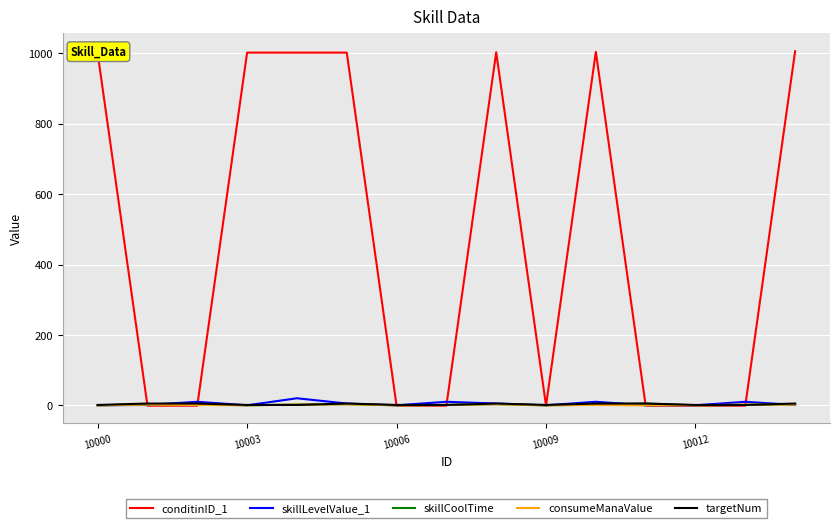

At how many categories does at least one series exceed 296?

7